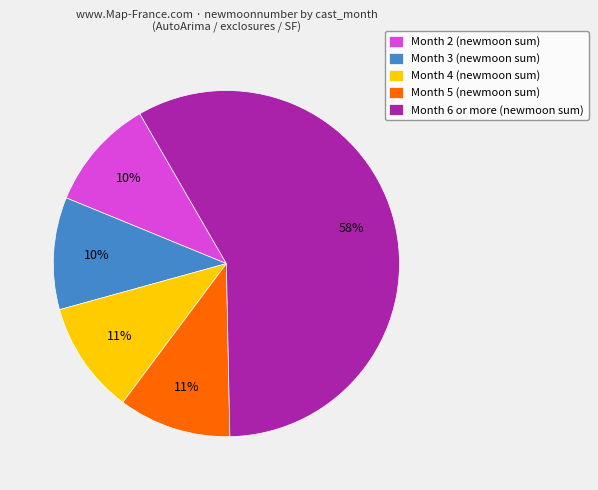

To the nearest percent, what is the combined percentage of Month 5 (newmoon sum) and Month 6 or more (newmoon sum)?

69%